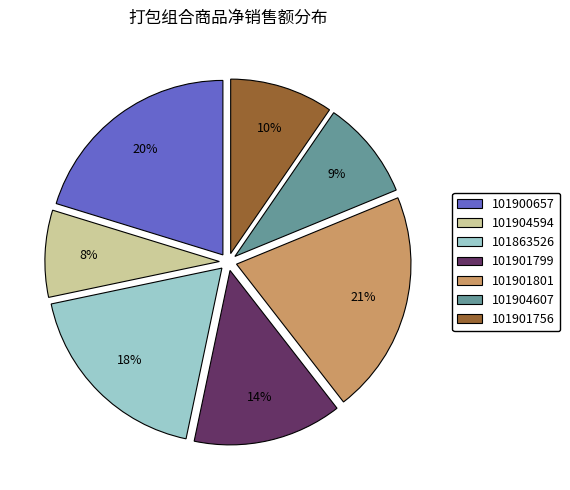

To the nearest percent, what is the average slice percentage?

14%